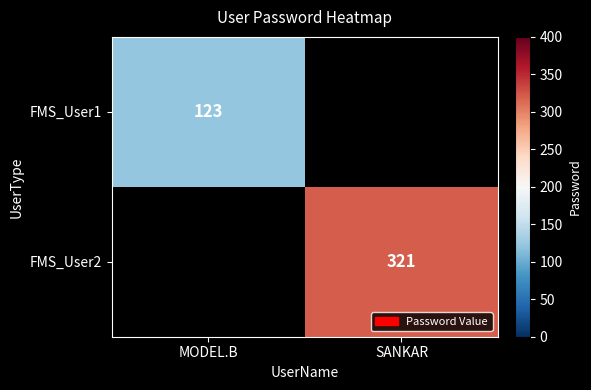

True or false: FMS_User2 has a value of 321 at SANKAR.

True